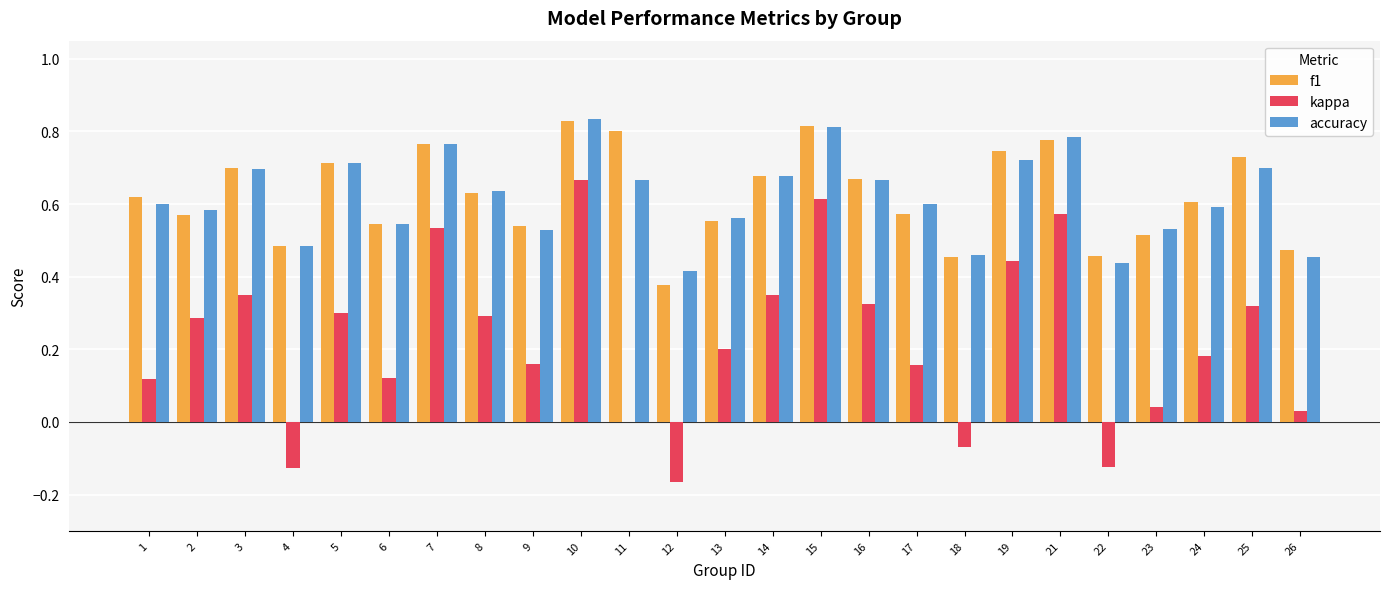

Which series changed the most between 6 and 14?

kappa